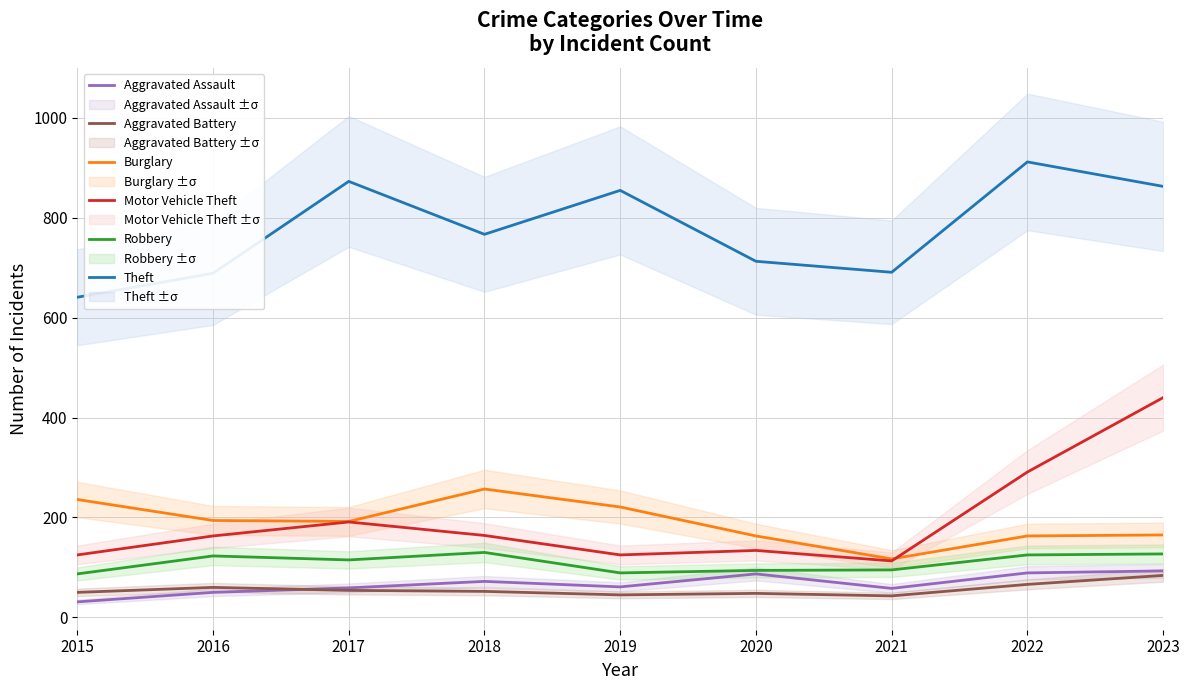

Reading left to right, transcribe all the data shown in this chart.

Aggravated Assault: 31	50	59	72	61	87	58	89	93
Aggravated Battery: 50	60	54	52	45	48	43	66	84
Burglary: 236	194	192	257	221	163	117	163	165
Motor Vehicle Theft: 125	163	191	164	125	134	113	291	440
Robbery: 87	123	115	130	89	94	95	125	127
Theft: 641	689	873	767	855	713	691	912	863